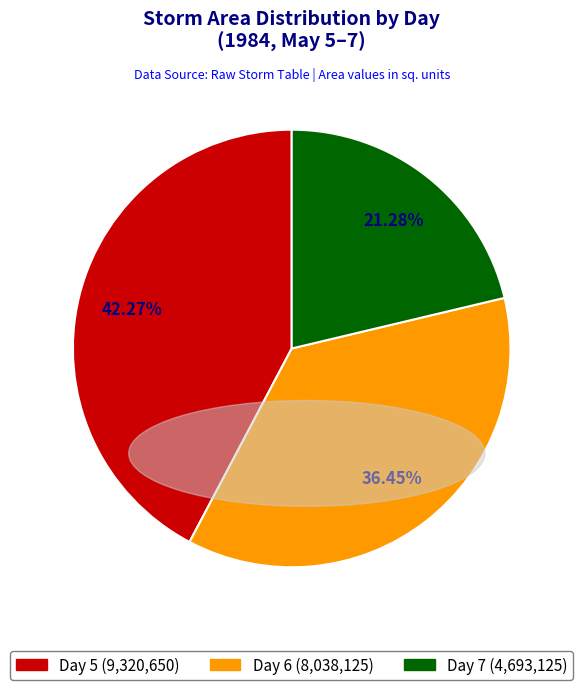

How many slices are in this pie chart?

3